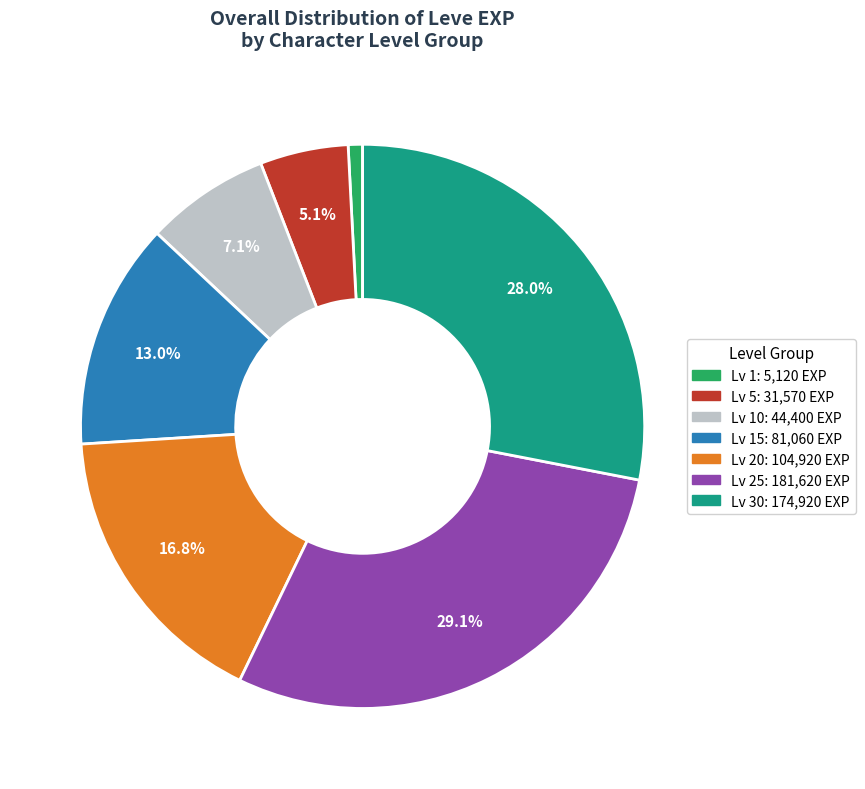

Is there a majority slice in this chart?

No